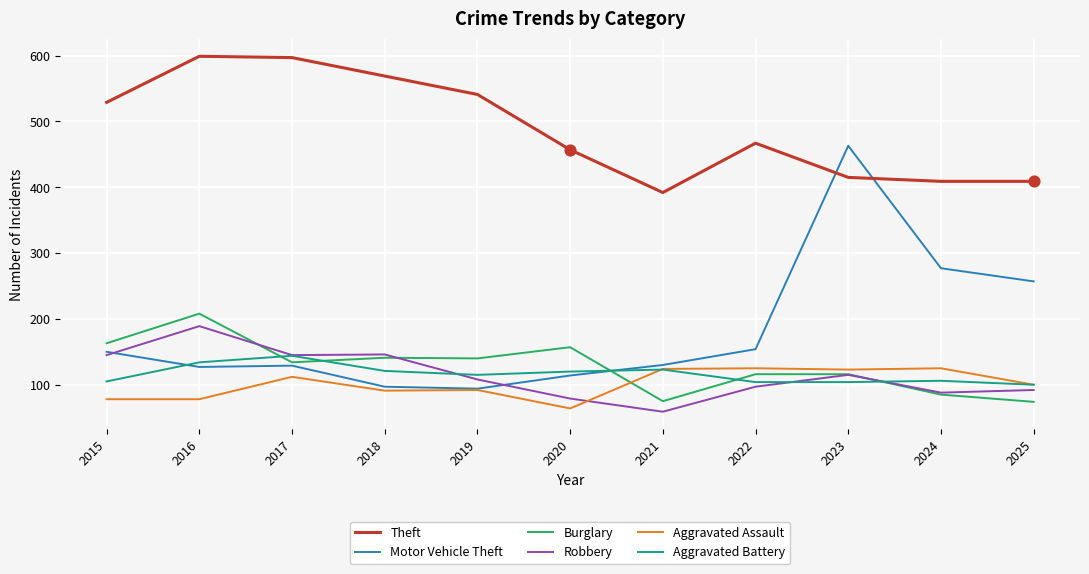

What are all the series names shown in the legend?

Theft, Motor Vehicle Theft, Burglary, Robbery, Aggravated Assault, Aggravated Battery